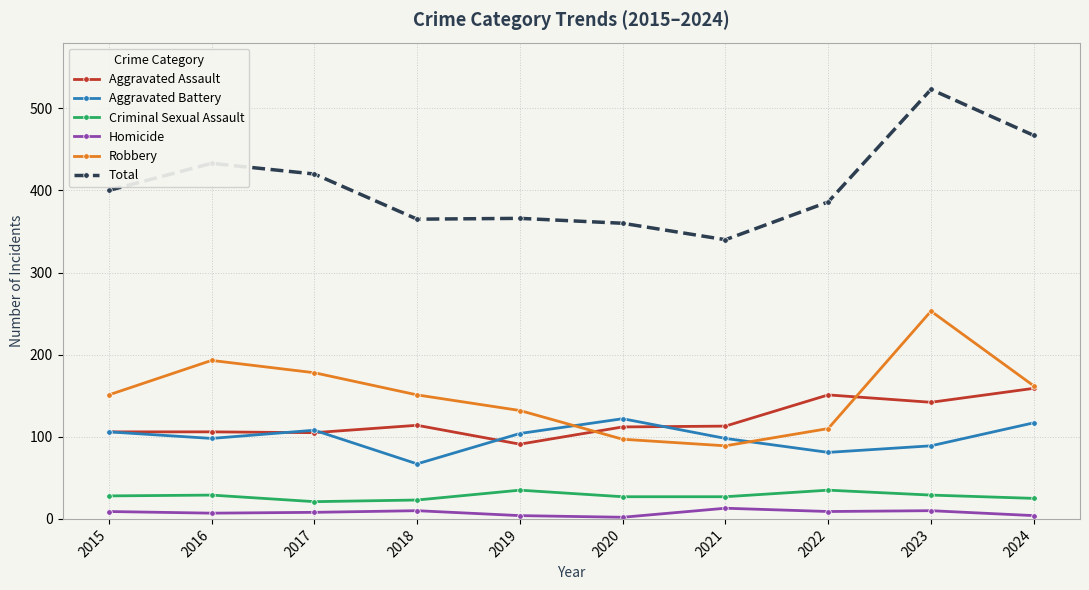

At which category is the sum across all series the highest?

2023